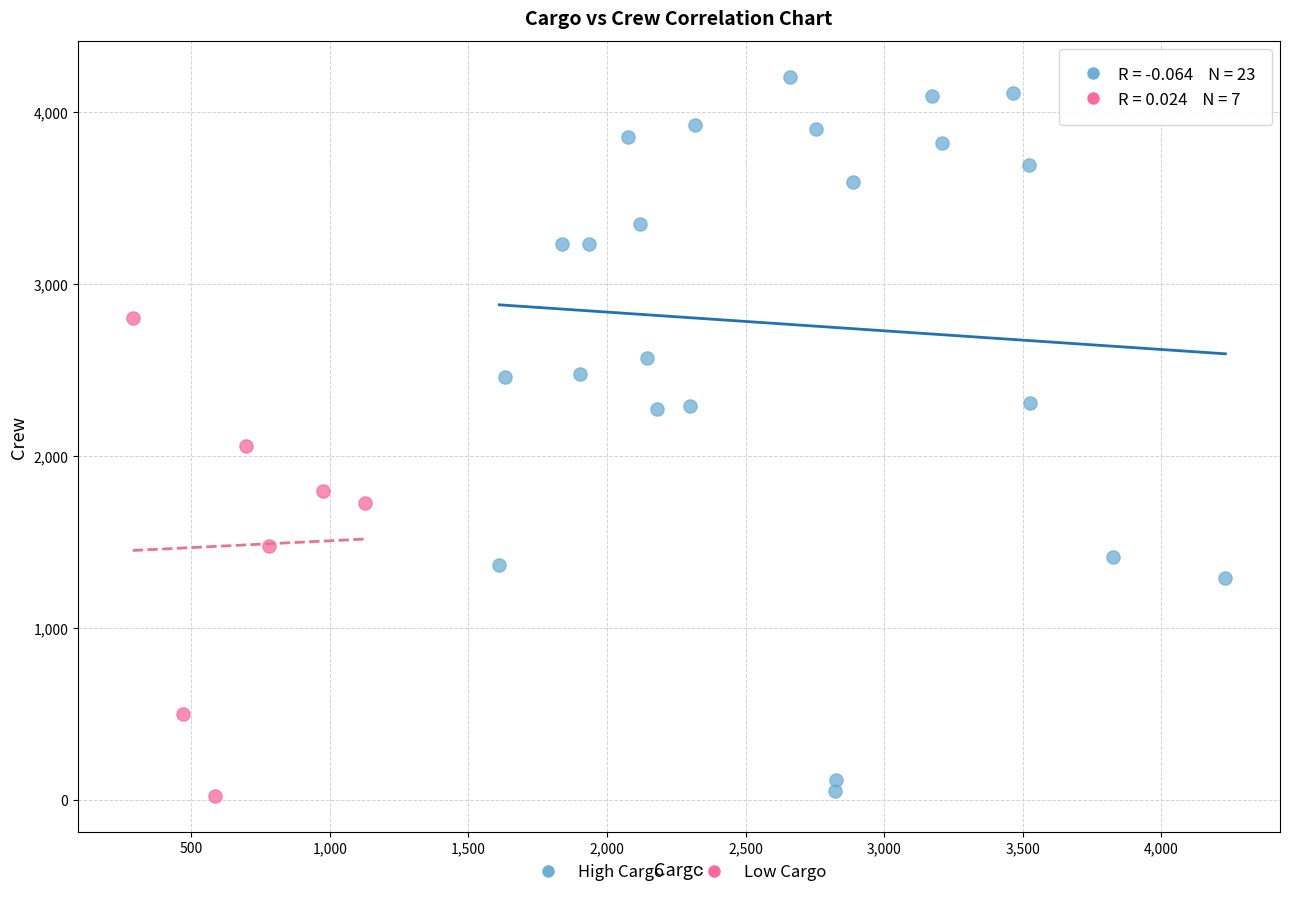

What are all the series names shown in the legend?

High Cargo, Low Cargo